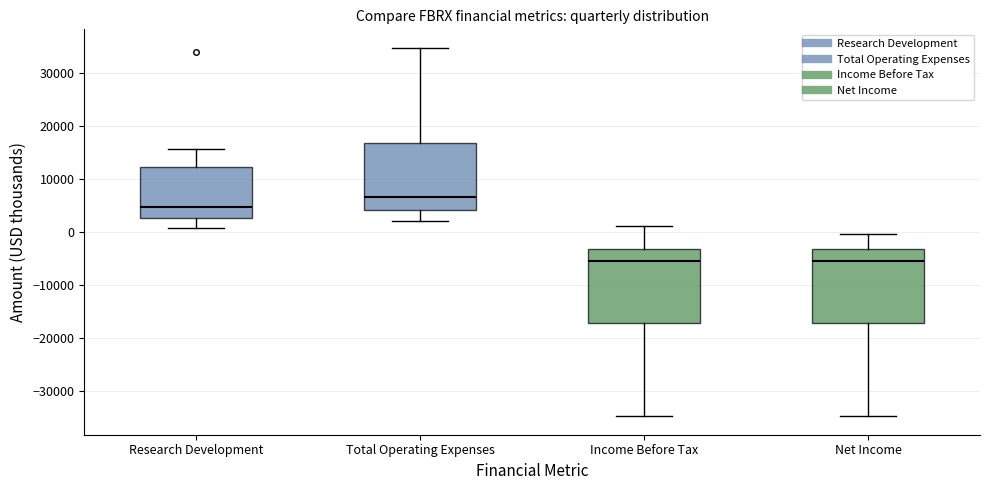

Where does the lower whisker of the box for Research Development end on the y-axis? The values are not printed on the chart, so give them approximately, as read against the axis.

1000